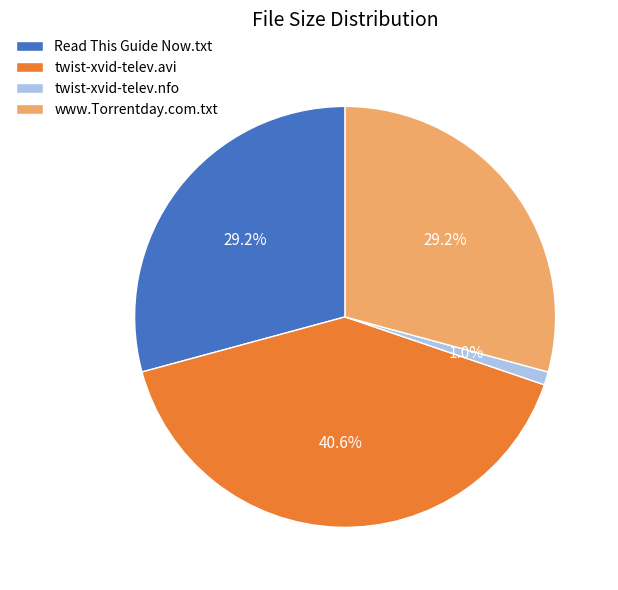

Is there a majority slice in this chart?

No